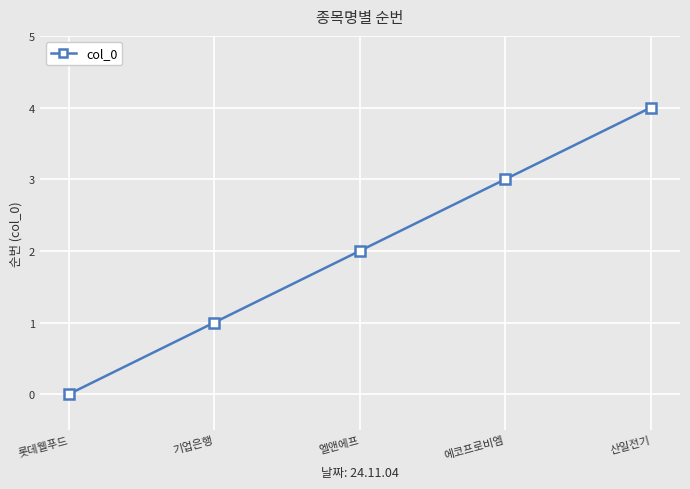

Is it true that the value at 엘앤에프 is 2?

True